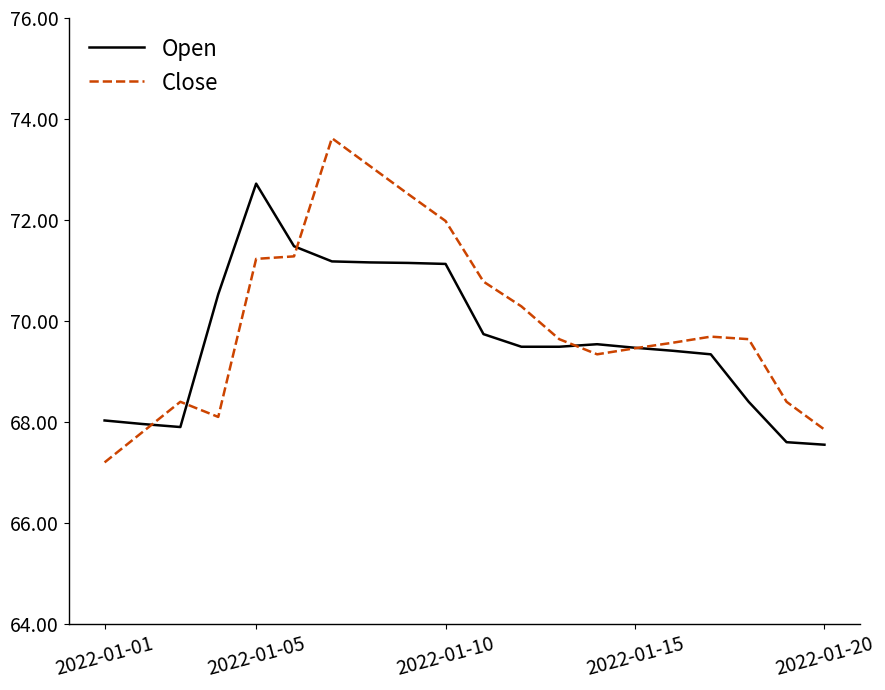

What is the sum of all Open values?

1393.3